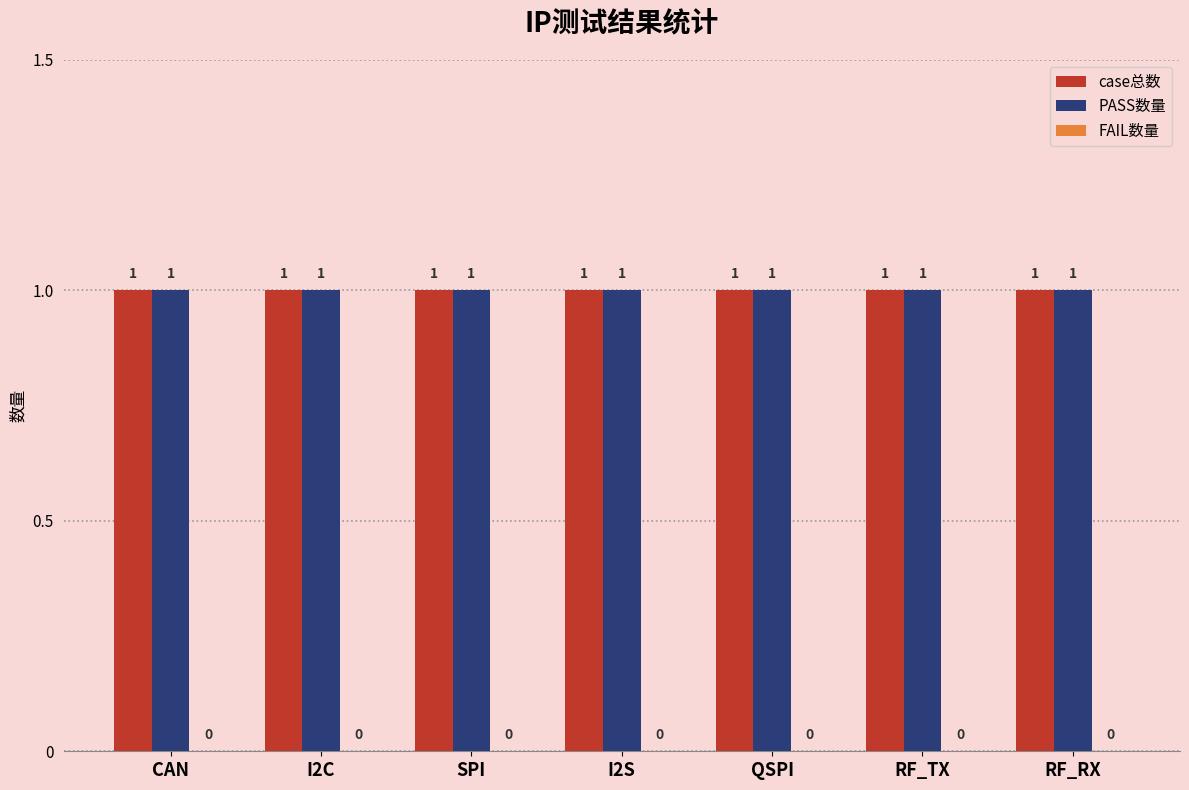

Reading left to right, extract all data points from this chart.

case总数: CAN=1	I2C=1	SPI=1	I2S=1	QSPI=1	RF_TX=1	RF_RX=1
PASS数量: CAN=1	I2C=1	SPI=1	I2S=1	QSPI=1	RF_TX=1	RF_RX=1
FAIL数量: CAN=0	I2C=0	SPI=0	I2S=0	QSPI=0	RF_TX=0	RF_RX=0